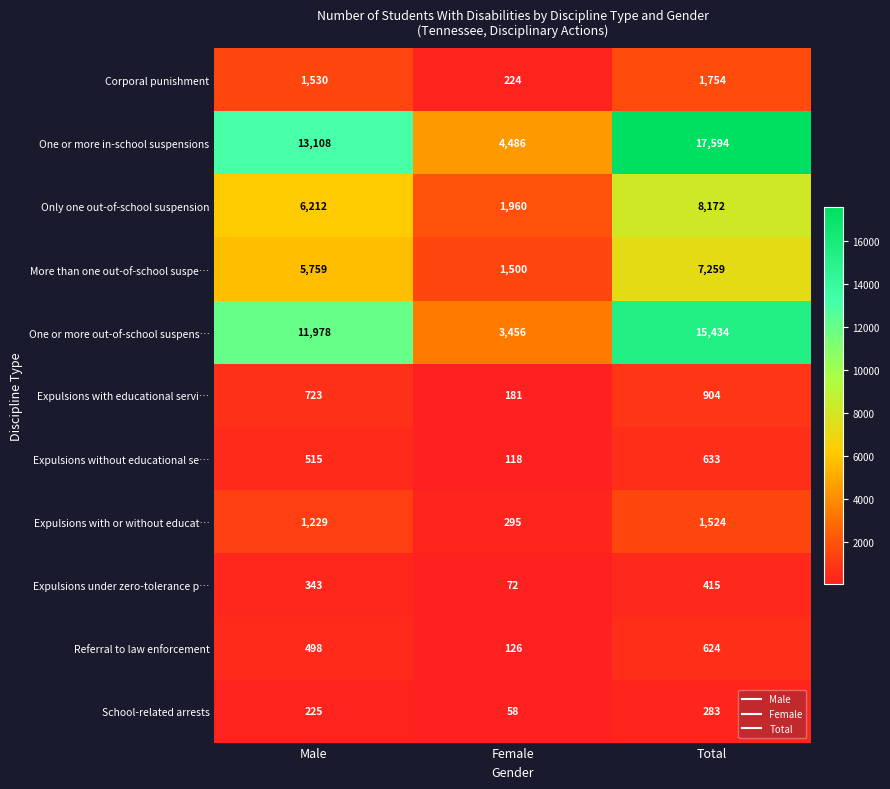

What is the difference between the maximum and second lowest values in the Expulsions with or without educat… series?

295